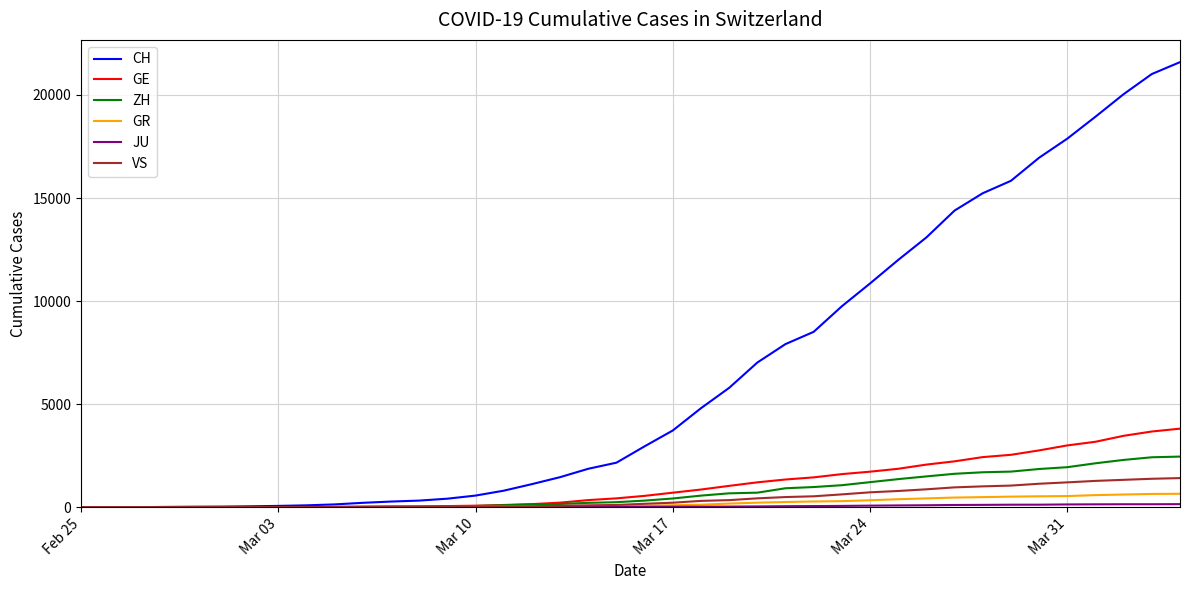

Which series has the largest range (max minus min)?

CH